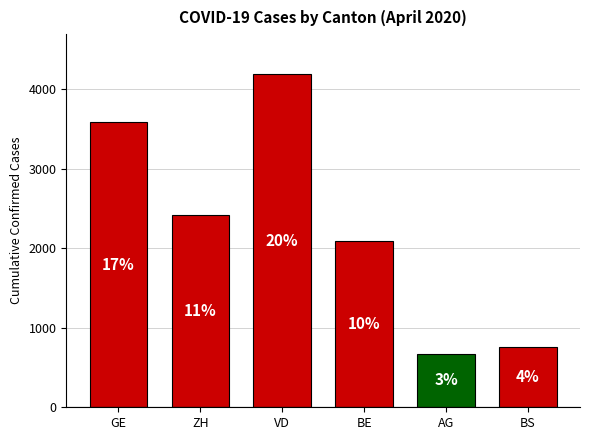

How many bars are there in total?

6